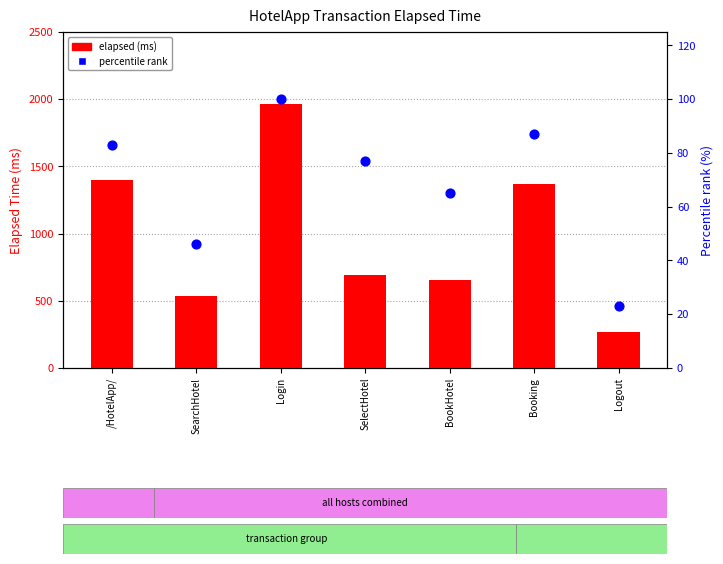

Is the value of percentile rank at Booking greater than the value of elapsed (ms) at Logout?

No